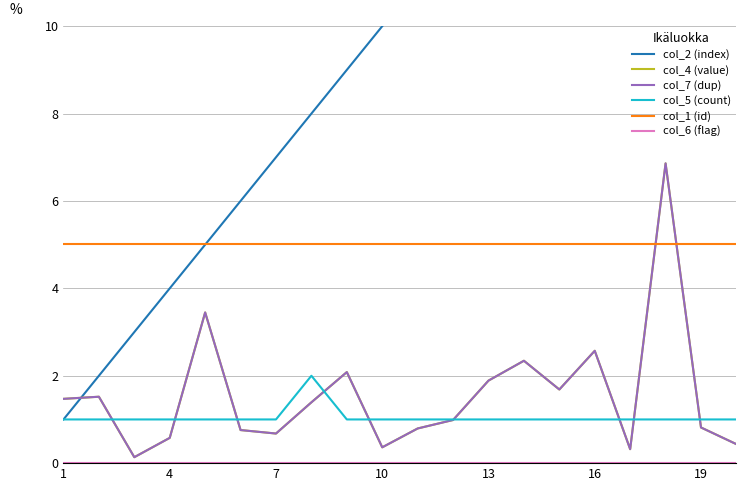

At which category does the chart reach its minimum across all series?

1